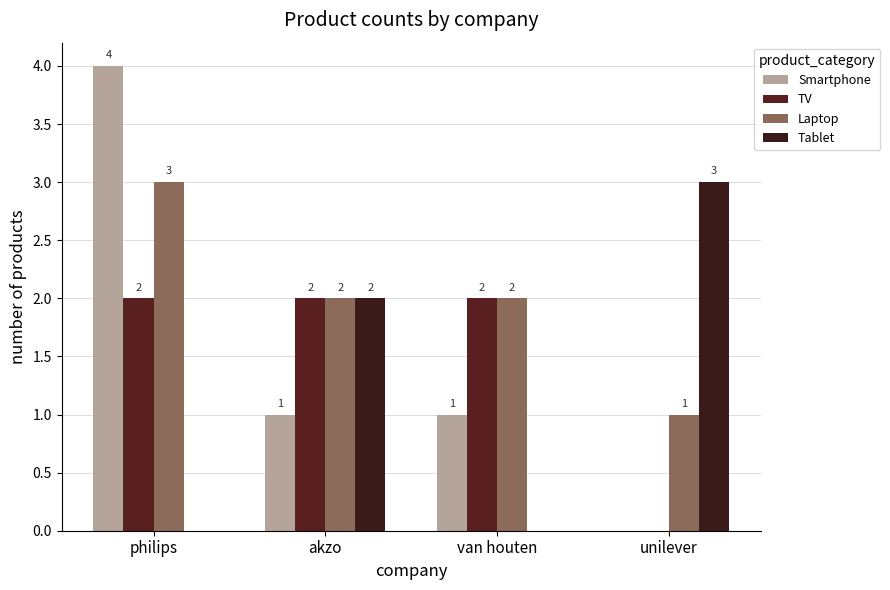

What is the sum of the Smartphone values at van houten and unilever?

1